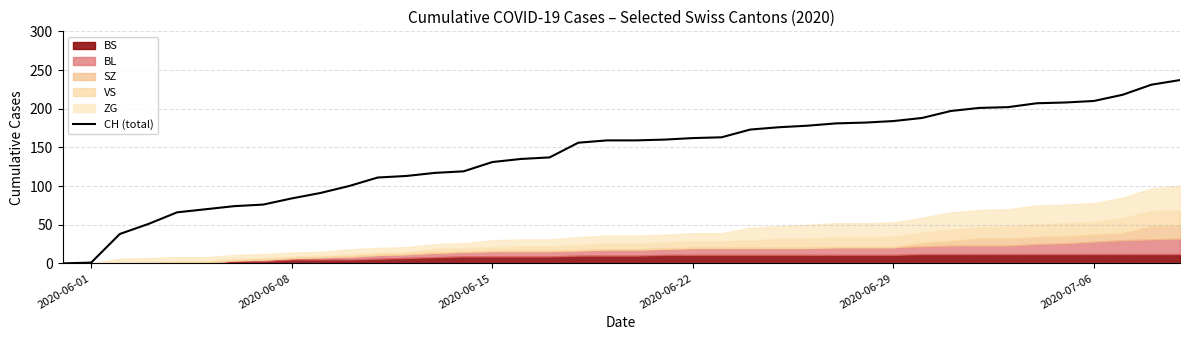

What is the highest value of the CH (total) series?

237